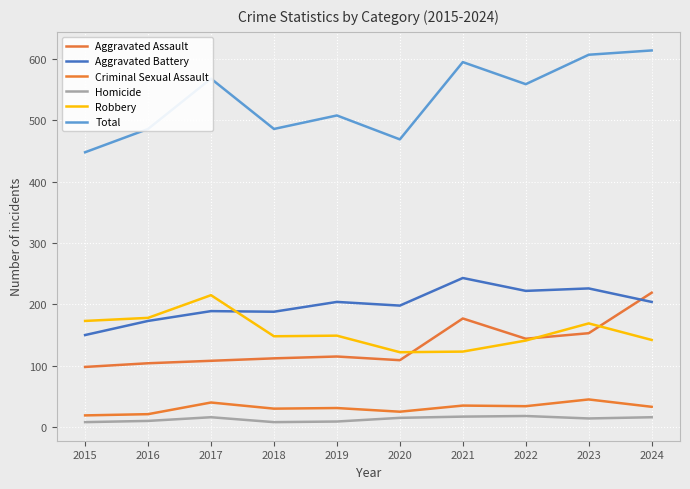

What is the approximate value of Aggravated Battery at 2022?

222